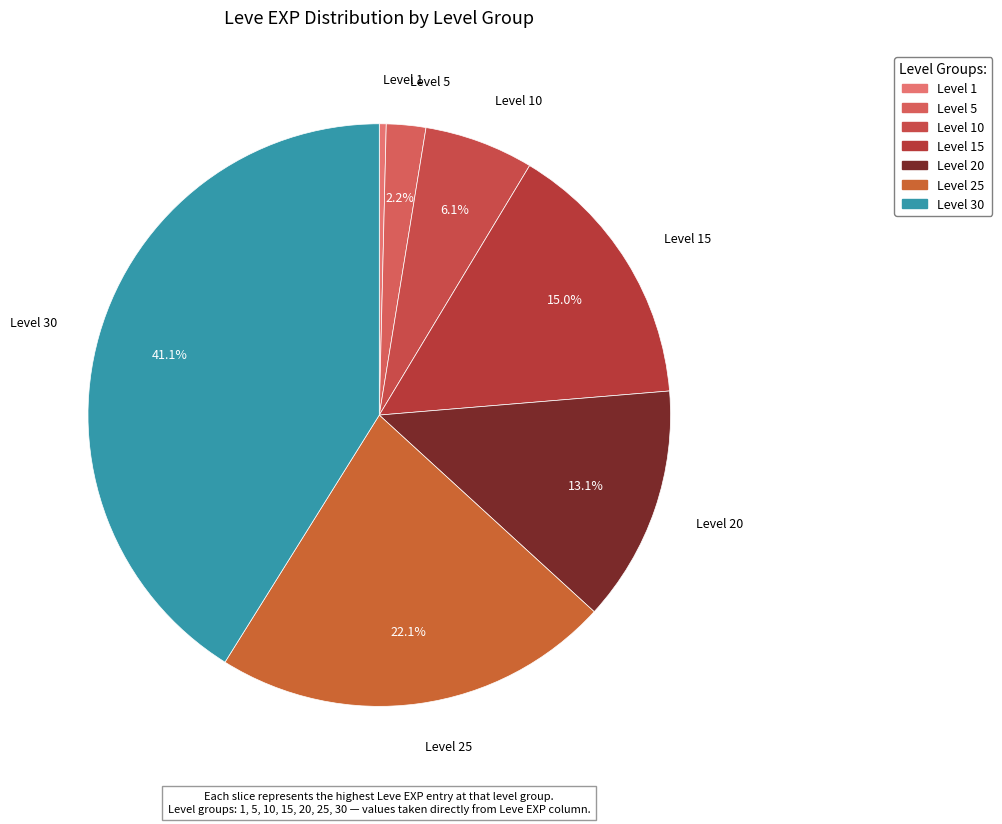

Which category has the biggest portion of the pie?

Level 30